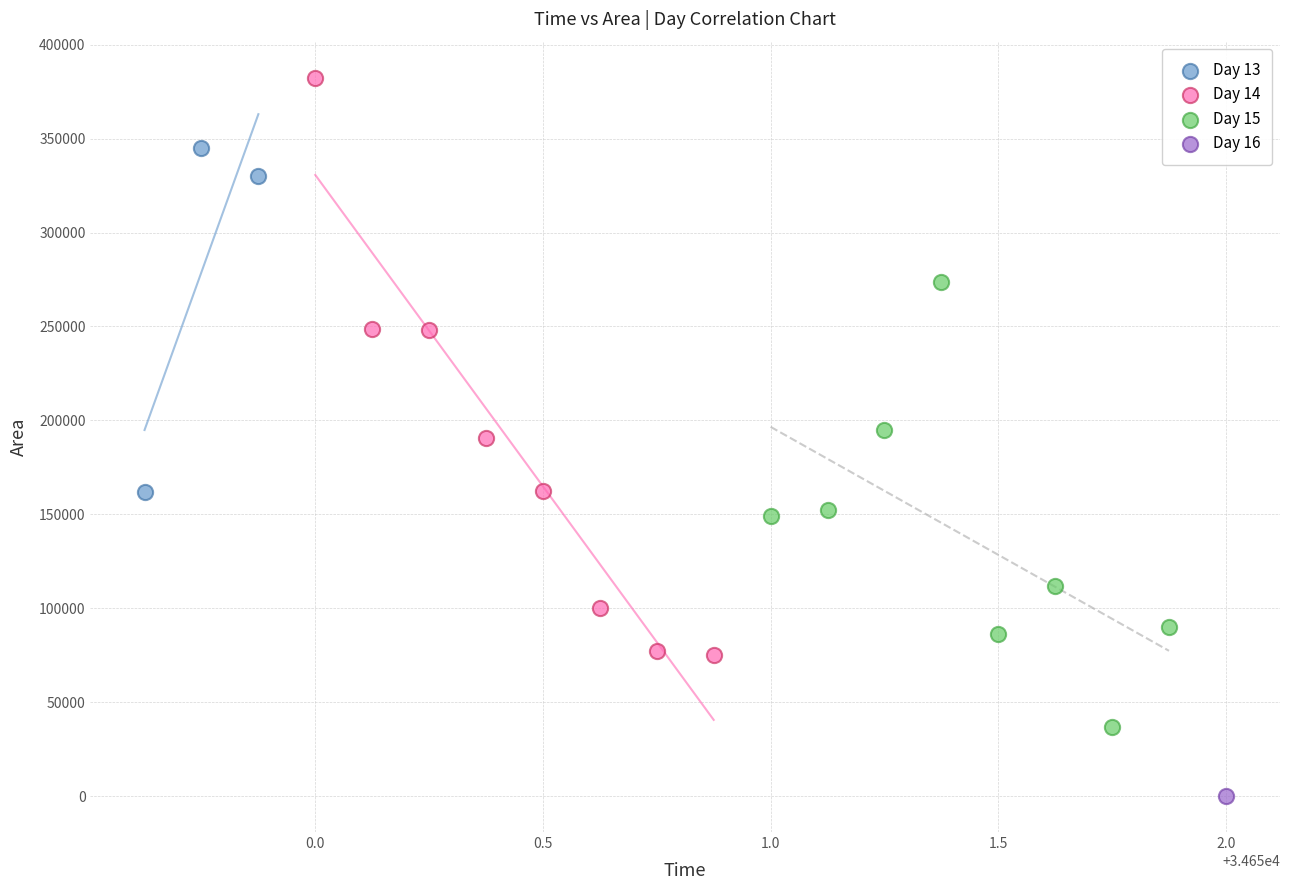

What are all the series names shown in the legend?

Day 13, Day 14, Day 15, Day 16